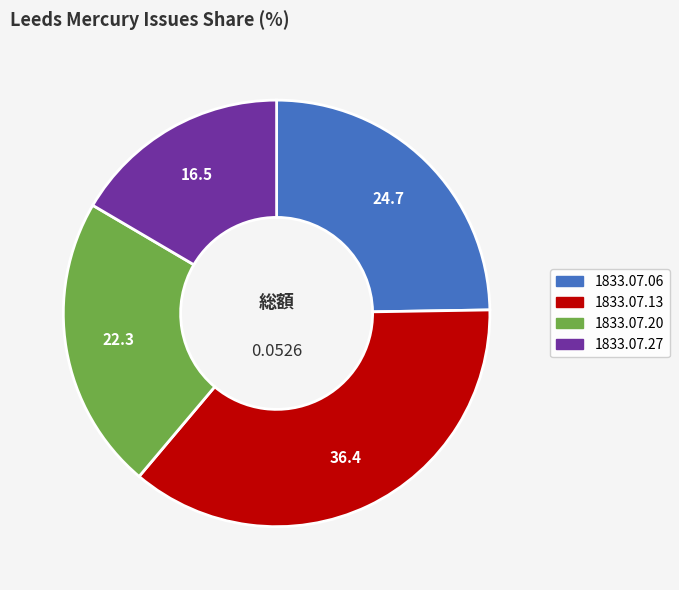

Does any single category account for the majority?

No